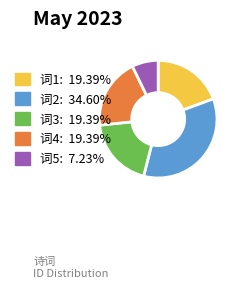

Does any single category account for the majority?

No